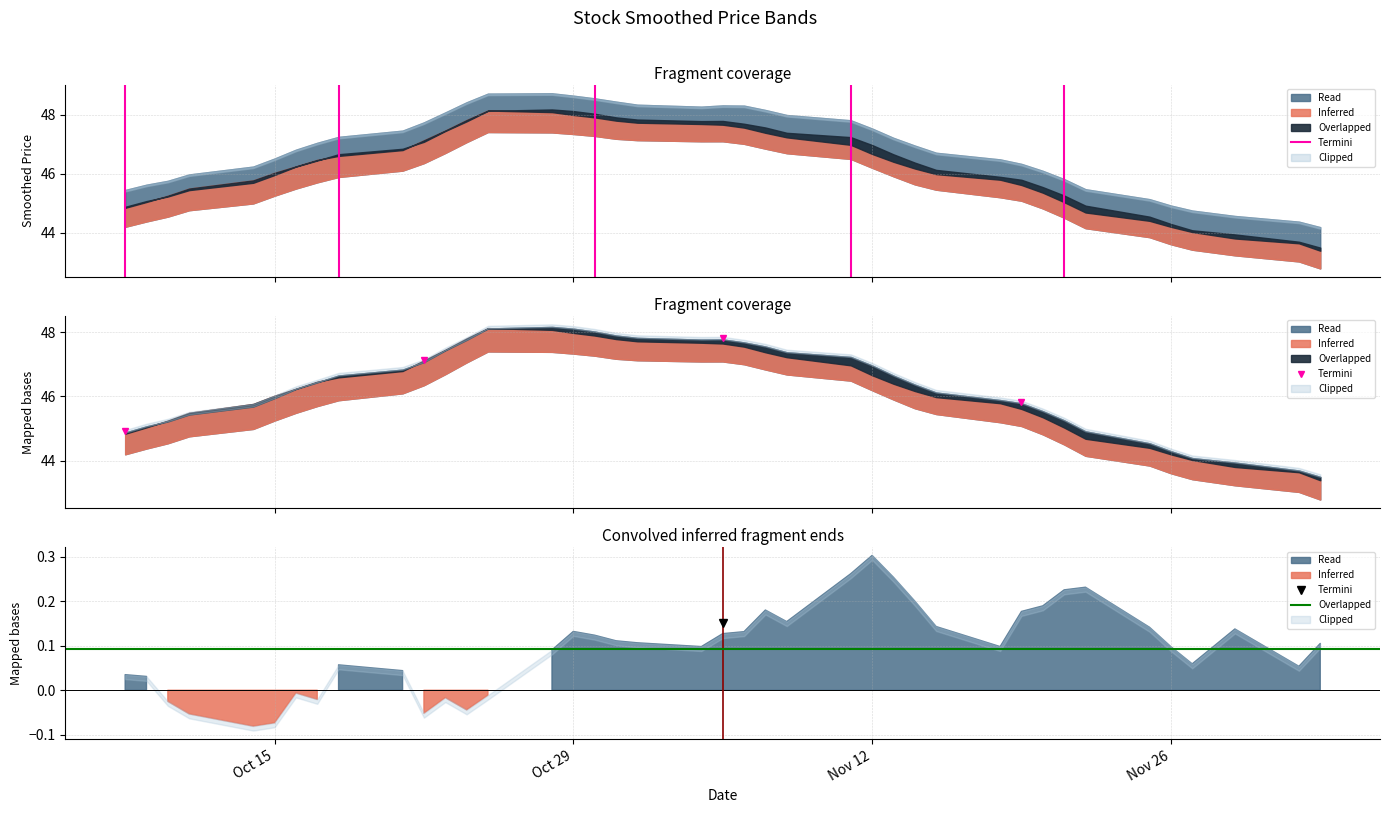

What is the difference between the highest and lowest values at Oct 15?

0.1